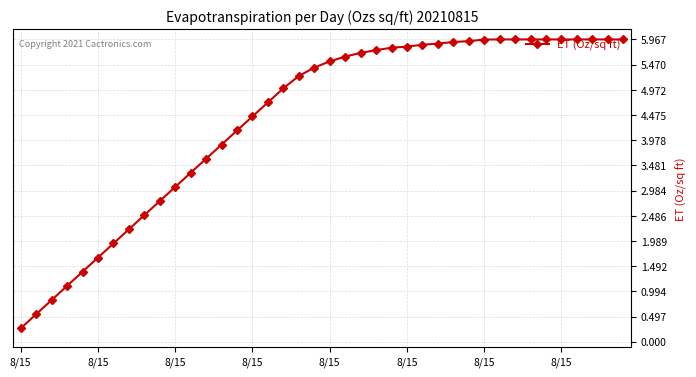

What is the minimum value shown in the chart?

0.3